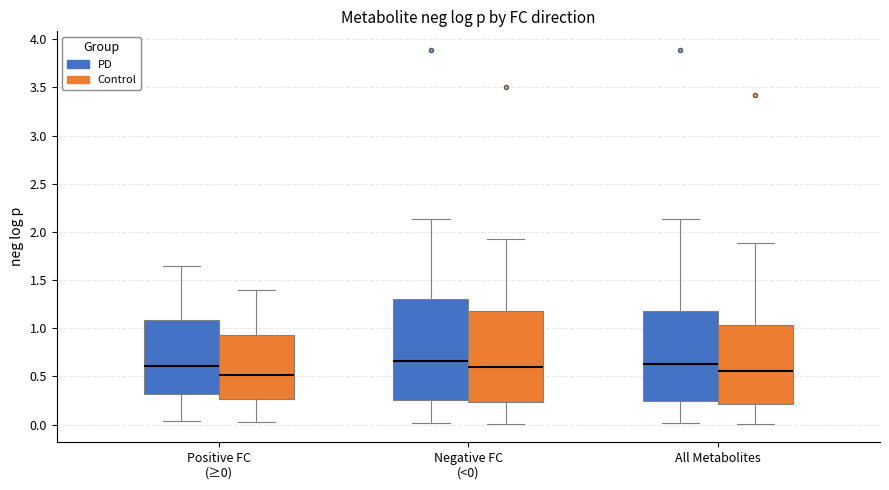

Reading left to right, transcribe this box plot: for each box, give where its median line is, the range the box spans, and where its two whiskers end, as read against the y-axis. The values are not printed on the chart, so give them approximately, as read against the axis.

Positive FC (≥0) (PD): median 0.60, box 0.30 to 1.10, whiskers 0.05 to 1.65
Positive FC (≥0) (Control): median 0.50, box 0.25 to 0.95, whiskers 0.05 to 1.40
Negative FC (<0) (PD): median 0.65, box 0.25 to 1.30, whiskers 0.00 to 2.15
Negative FC (<0) (Control): median 0.60, box 0.25 to 1.20, whiskers 0.00 to 1.95
All Metabolites (PD): median 0.65, box 0.25 to 1.20, whiskers 0.00 to 2.15
All Metabolites (Control): median 0.55, box 0.20 to 1.05, whiskers 0.00 to 1.90